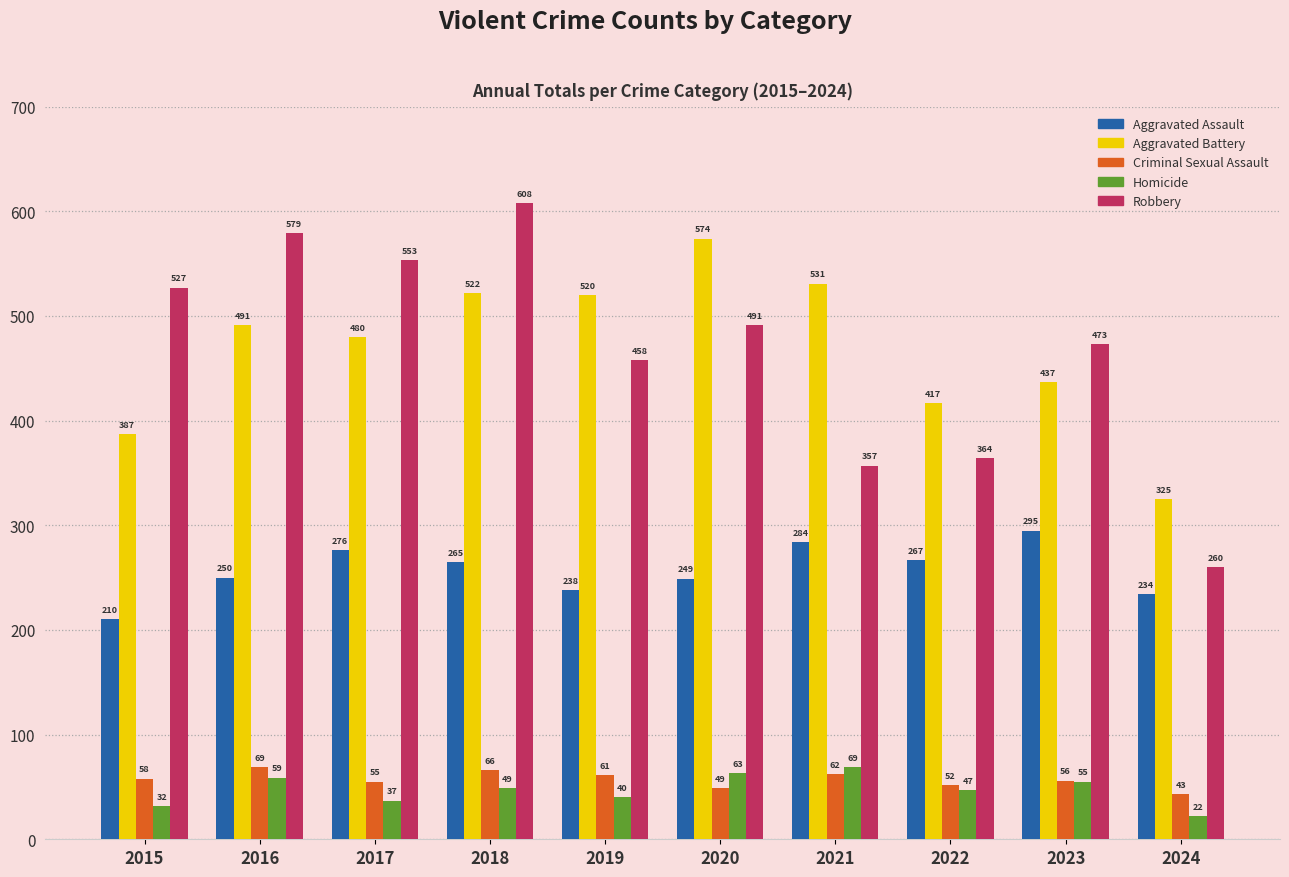

What are all the series names shown in the legend?

Aggravated Assault, Aggravated Battery, Criminal Sexual Assault, Homicide, Robbery